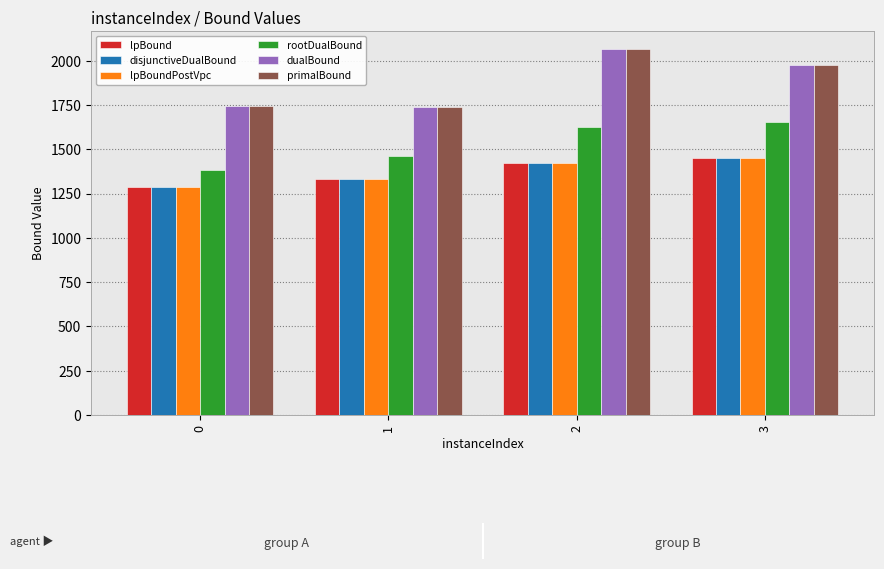

Is the value of lpBoundPostVpc at 0 greater than the value of disjunctiveDualBound at 1?

No